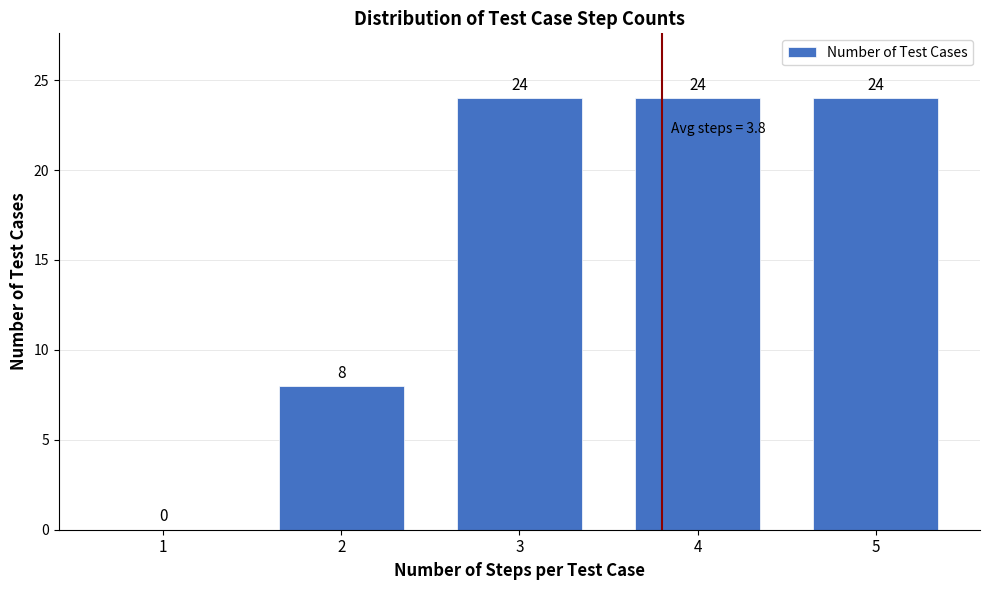

Reading left to right, what are all the values shown in this chart?

1=0	2=8	3=24	4=24	5=24